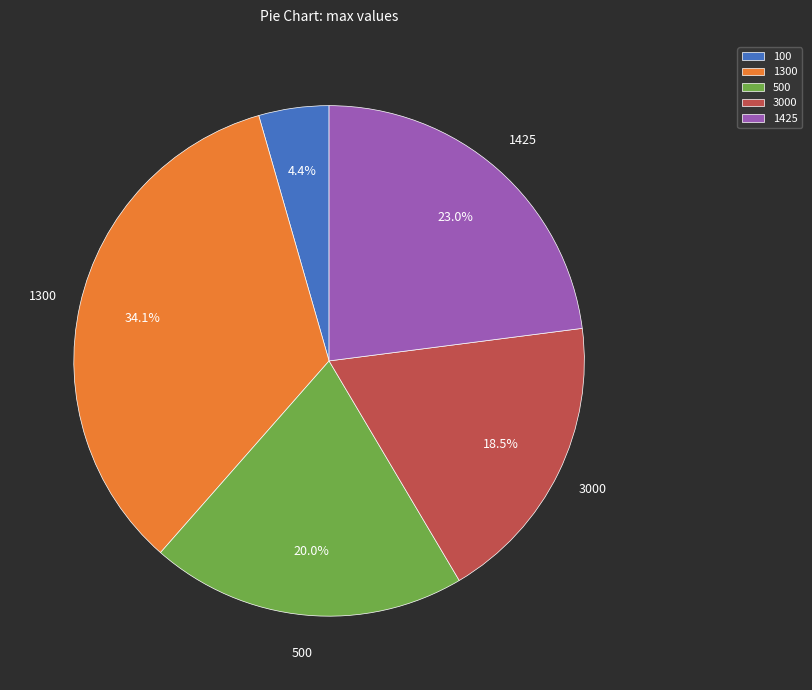

True or false: 1425 accounts for 32% of the total.

False